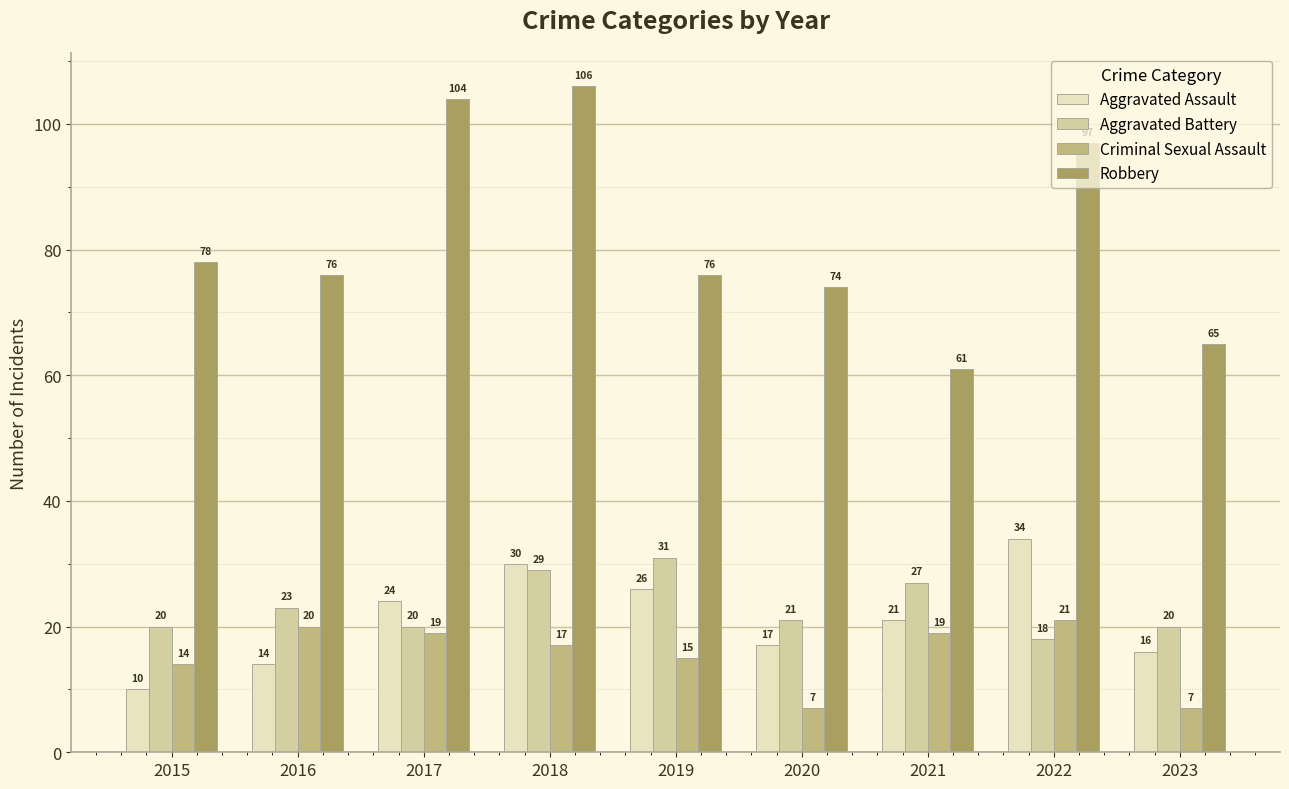

What is the smallest value displayed?

7